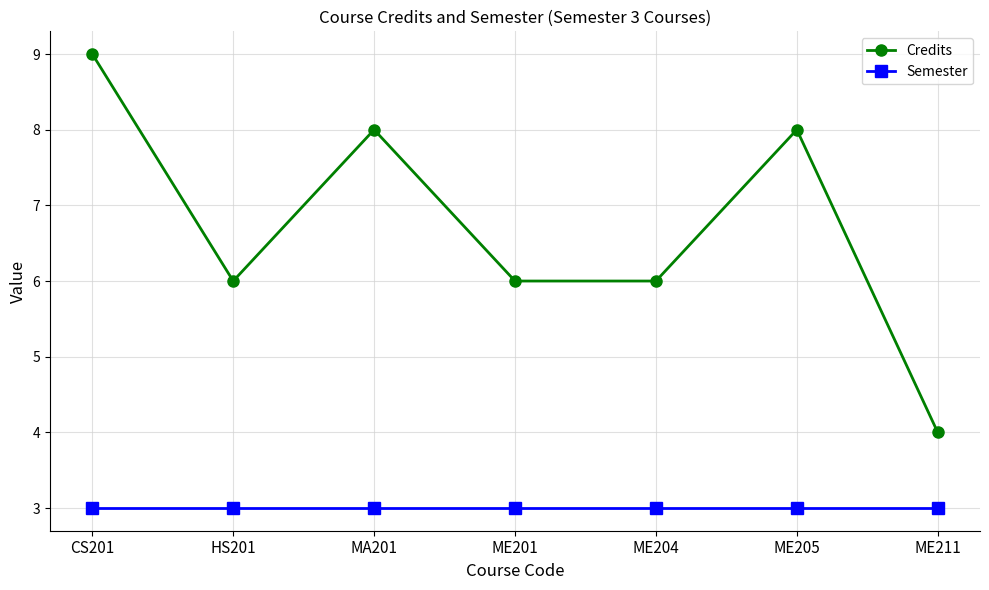

Rank the series at HS201 from highest to lowest value.

Credits, Semester